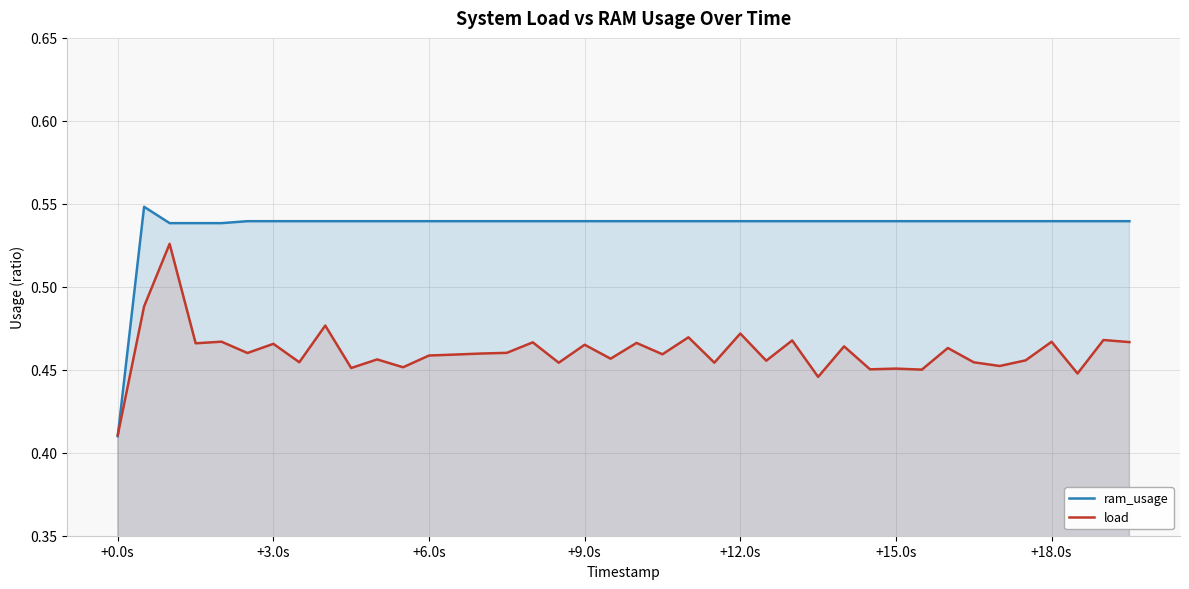

What is the sum of all load values?

18.4